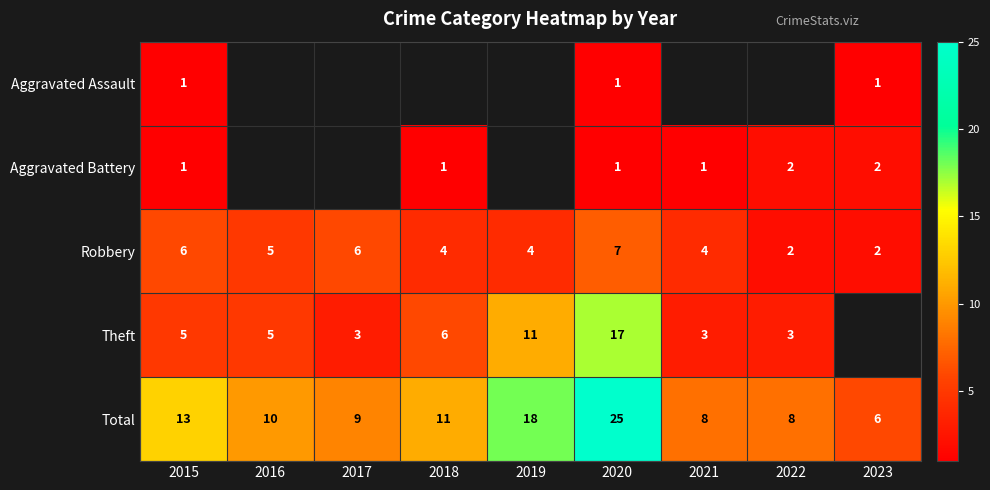

At which label does Robbery first exceed 4?

2015